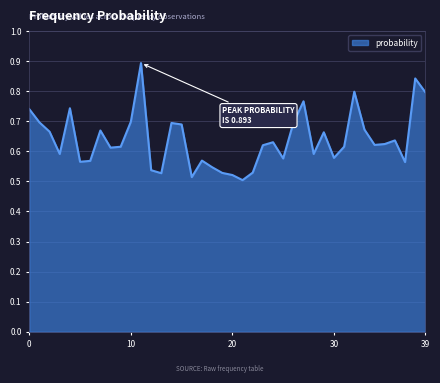

What is the difference between the maximum and minimum values?

0.4